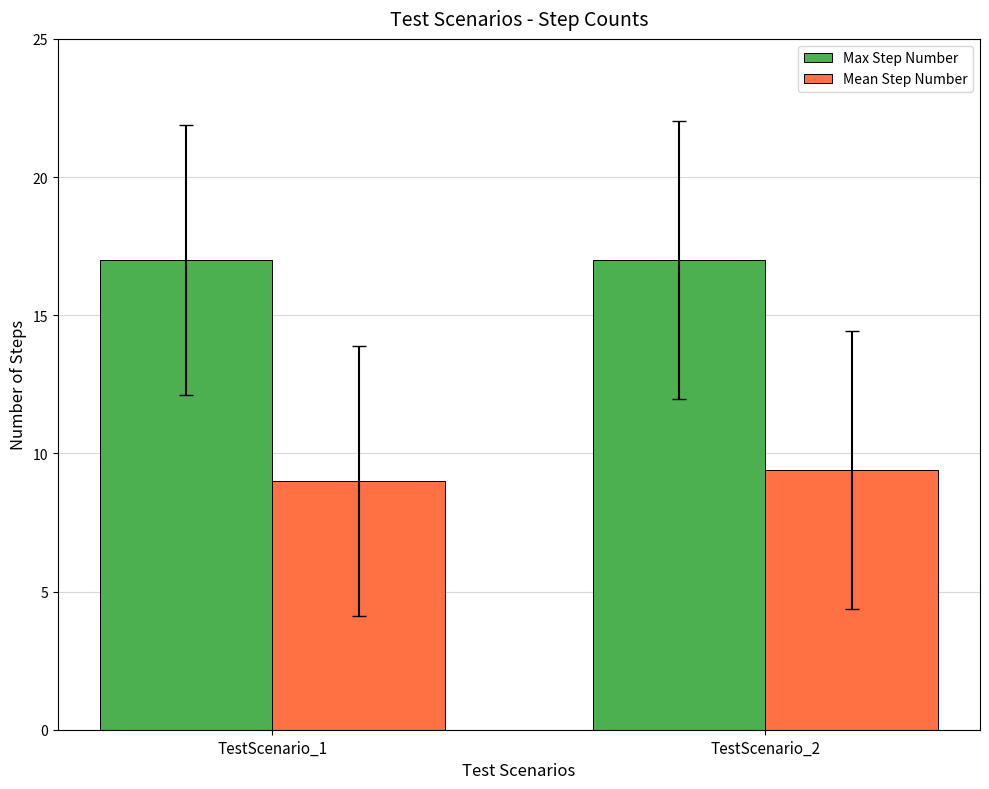

The value of Max Step Number at TestScenario_1 is 24.7. True or false?

False